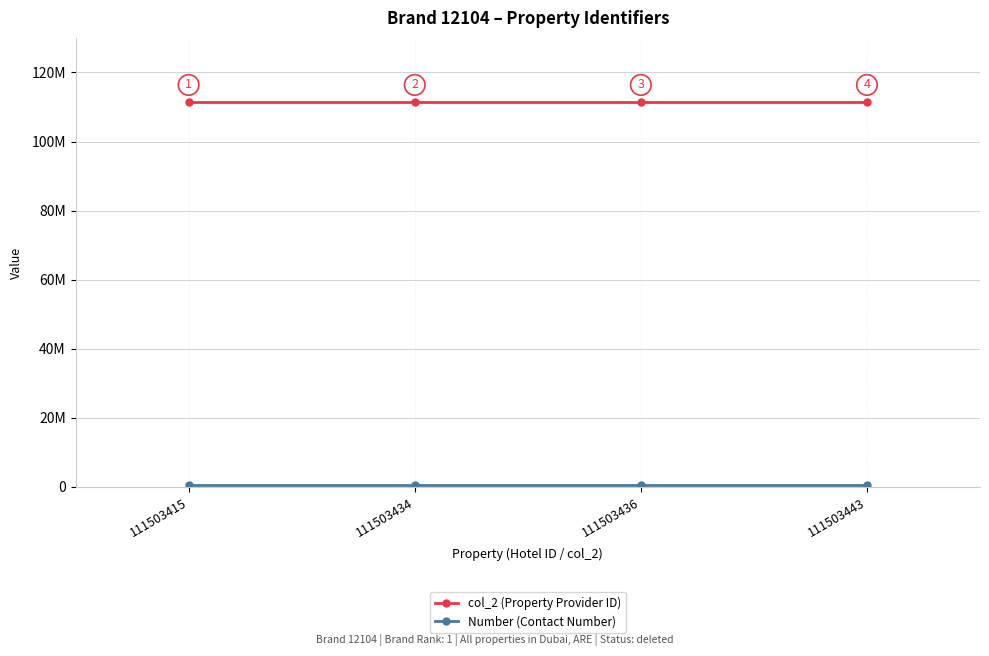

Is this an area chart (filled region under the line)?

No